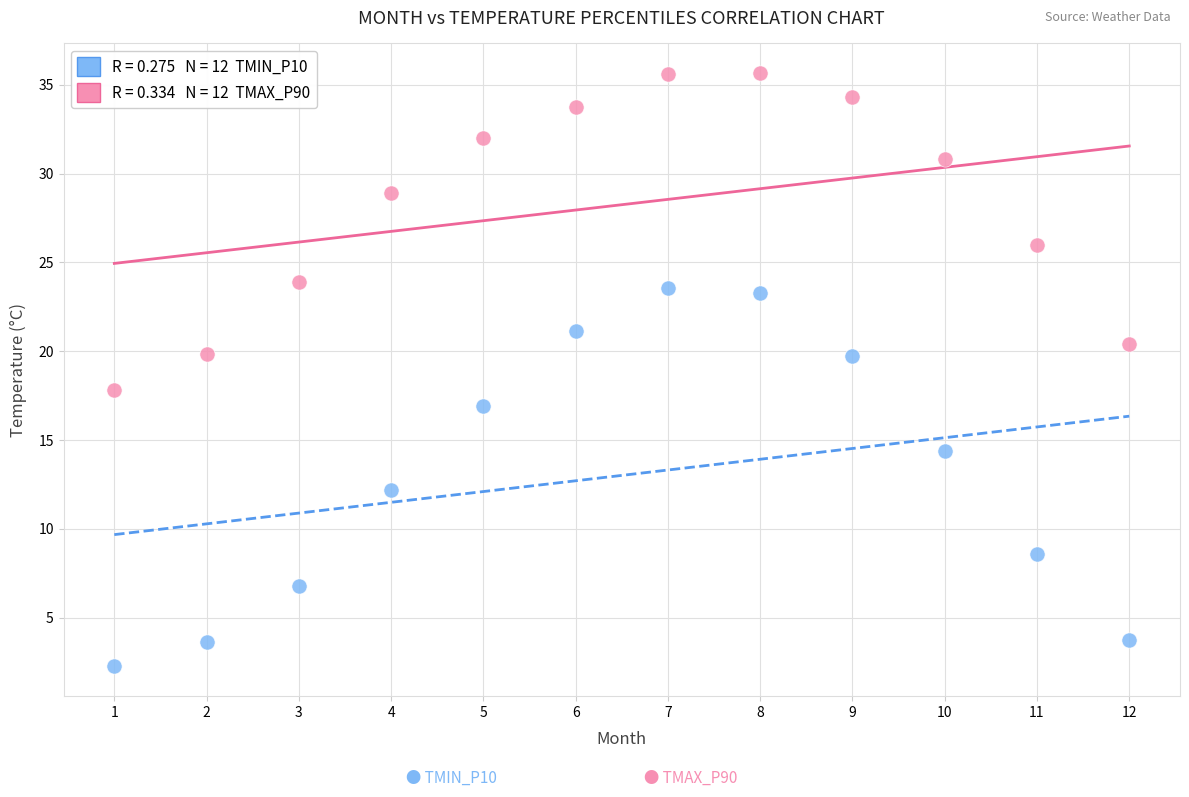

Across all data points, what is the range of Y values (max minus min)?

33.4